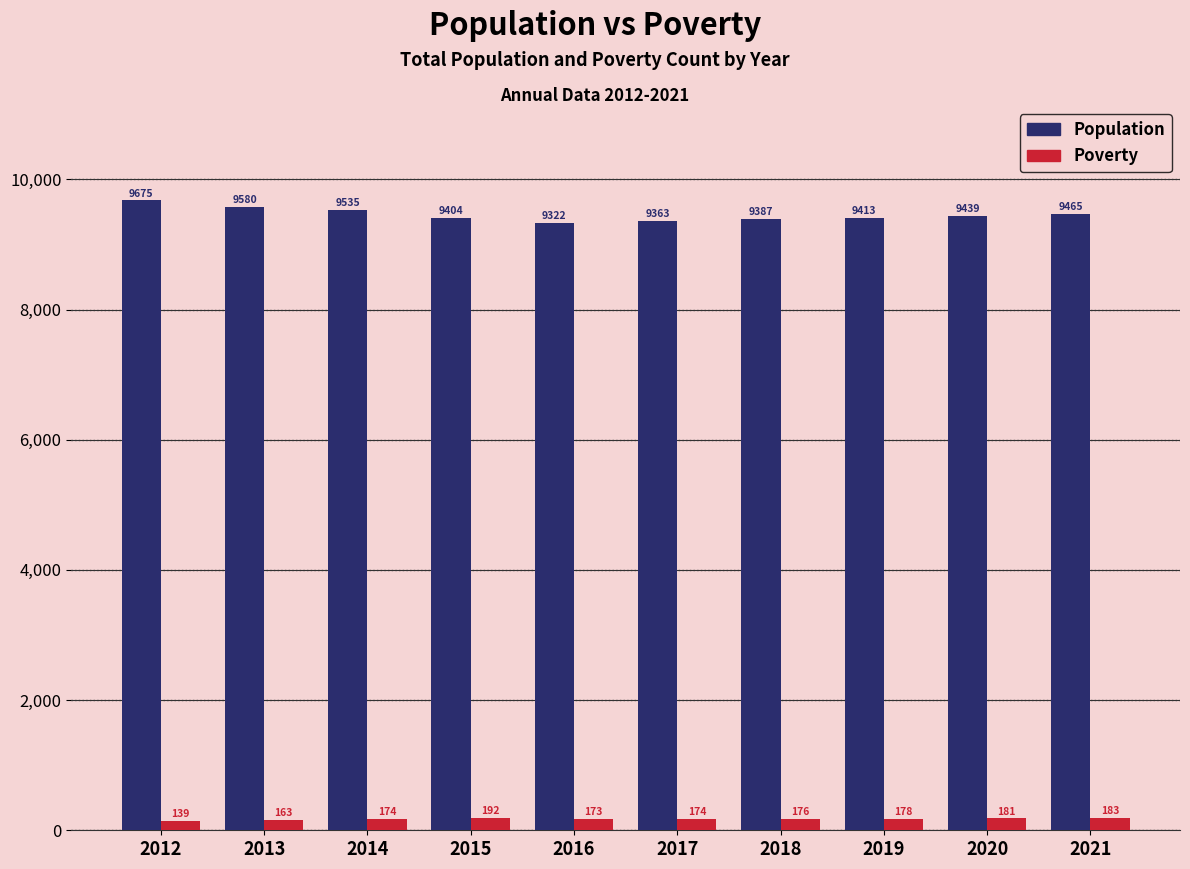

What value does the Population series have at 2019?

9413